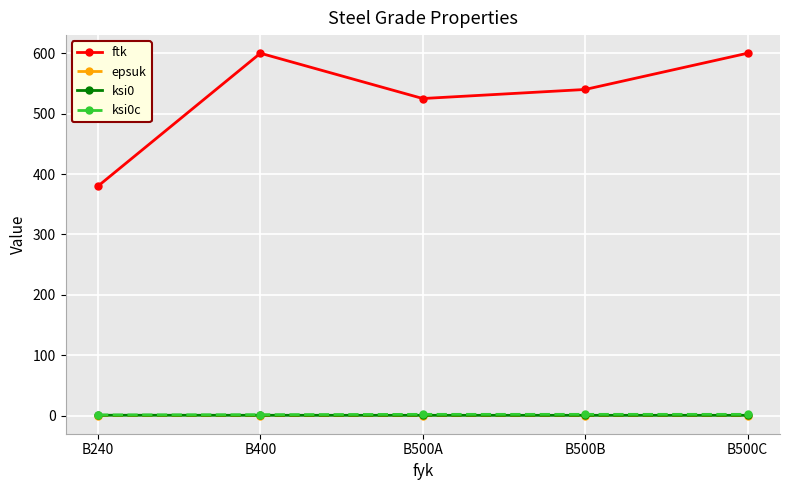

What is the spread (max minus min) of values at B500C?

599.9